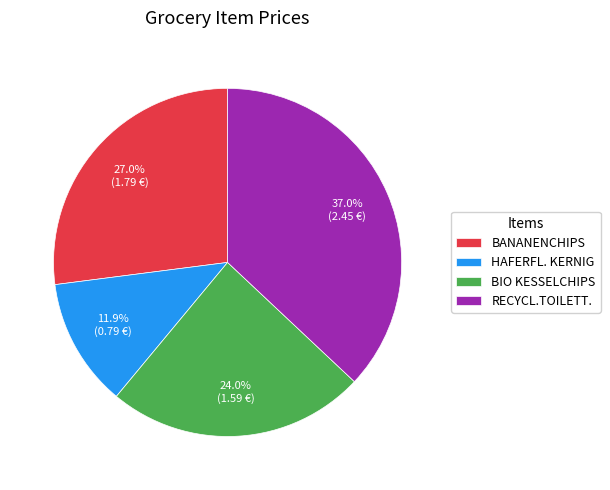

Is it true that RECYCL.TOILETT. is 42% of the pie?

False